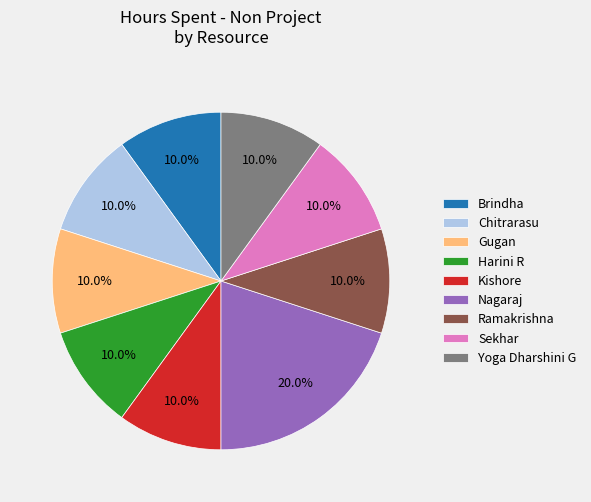

What percentage do Chitrarasu and Harini R together represent?

20.0%